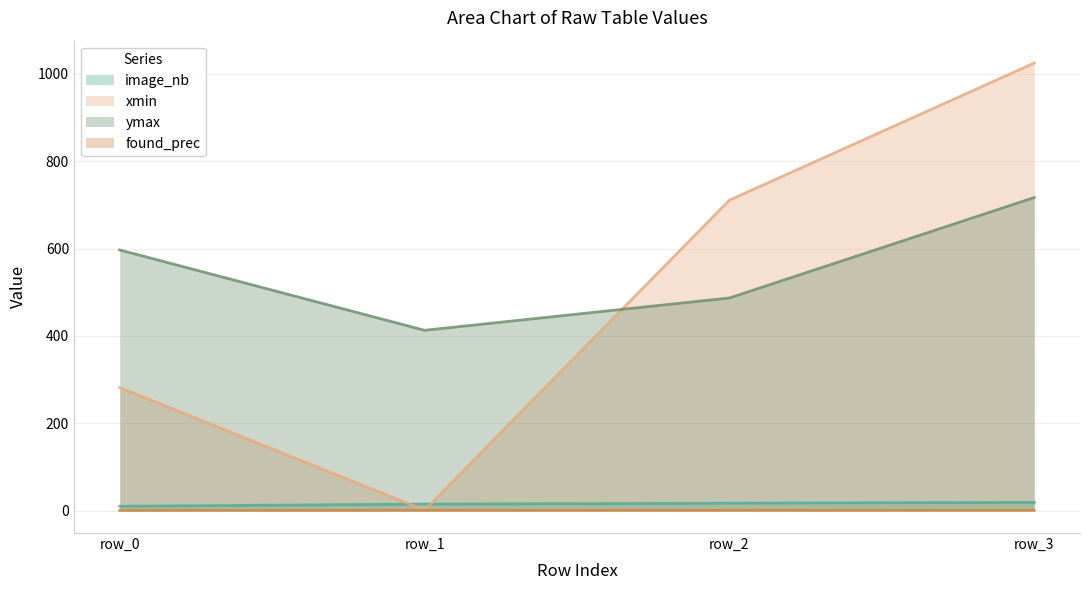

True or false: ymax and xmin cross at least once.

True